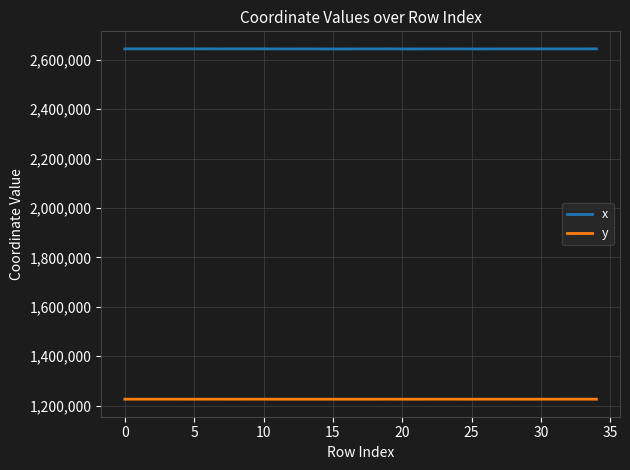

How many lines are shown in the chart?

2